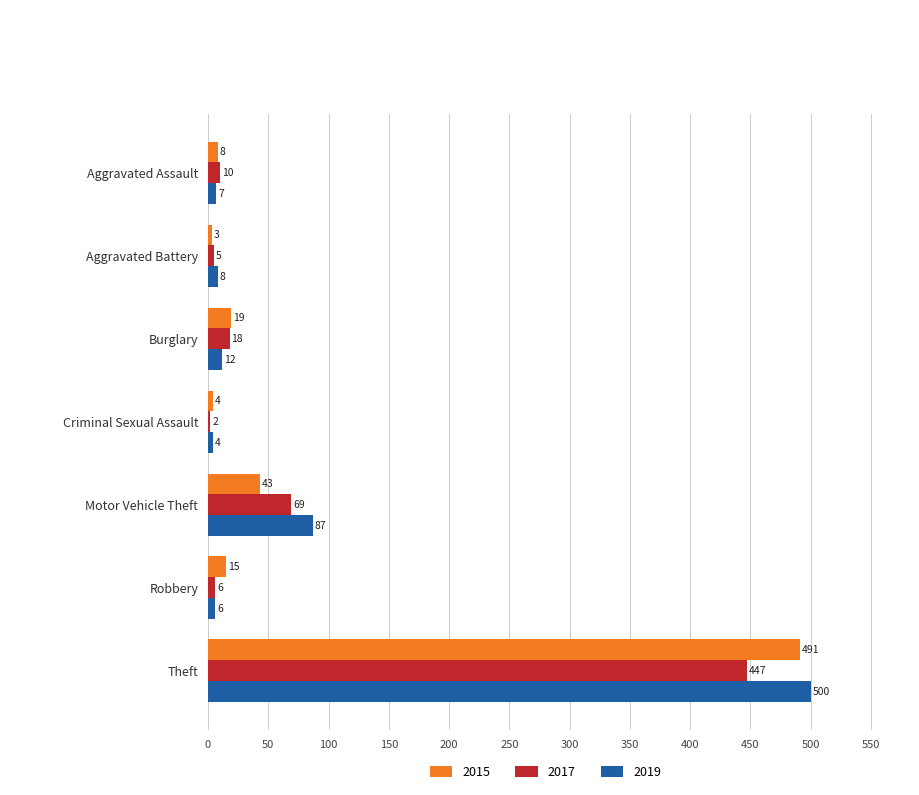

What is the difference between the second highest and second lowest values in the 2019 series?

81